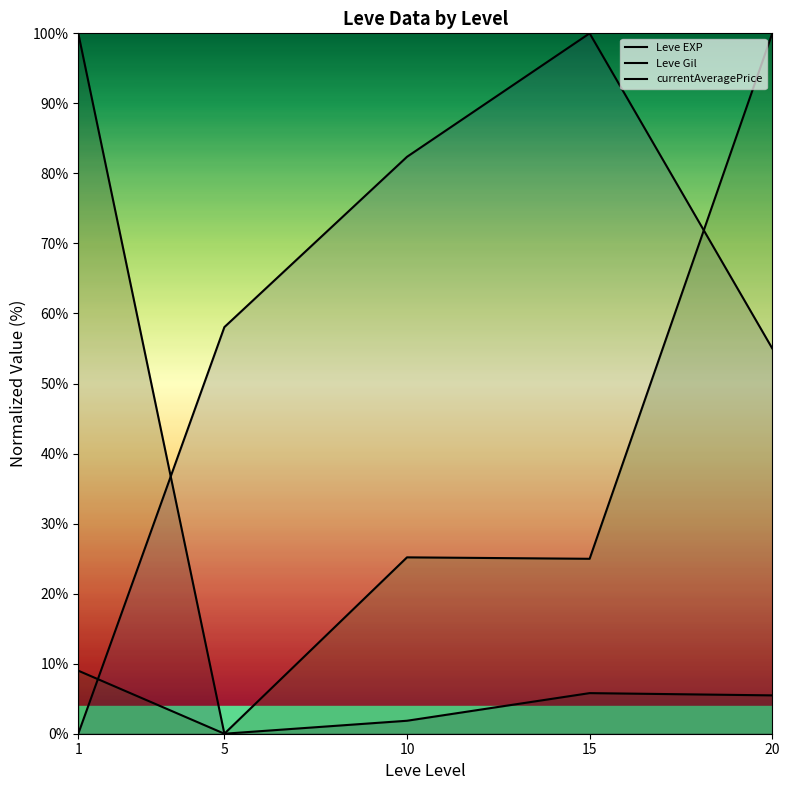

List the series in order of their peak value, lowest first.

Leve EXP, Leve Gil, currentAveragePrice